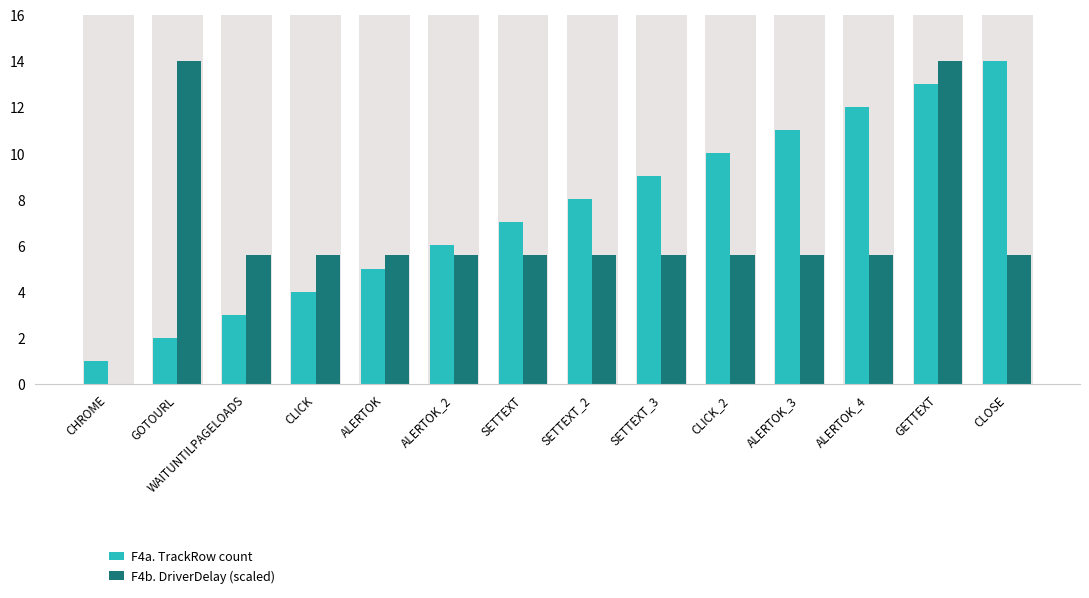

What are all the series names shown in the legend?

F4a. TrackRow count, F4b. DriverDelay (scaled)